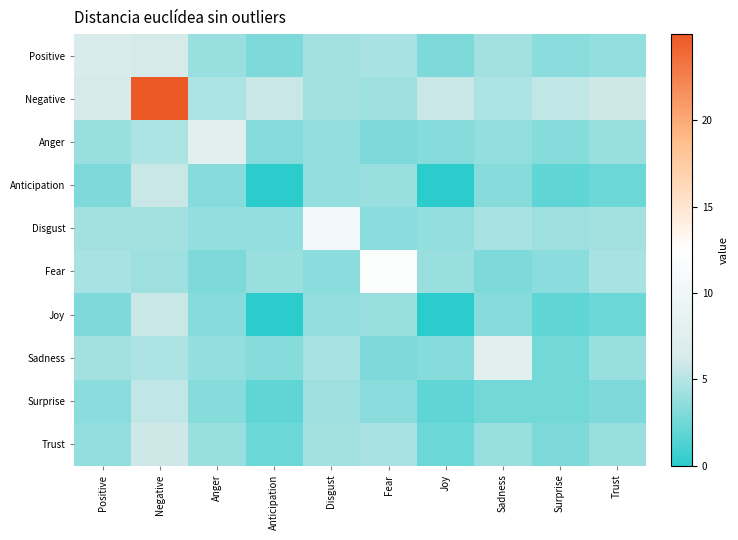

Reading right to left, transcribe all the data shown in this chart.

Positive: Trust=3.7	Surprise=3.5	Sadness=4.4	Joy=2.9	Fear=4.6	Disgust=4.4	Anticipation=2.9	Anger=3.9	Negative=6.2	Positive=6.6
Negative: Trust=5.9	Surprise=5.4	Sadness=4.7	Joy=5.7	Fear=4.2	Disgust=4.4	Anticipation=5.7	Anger=4.7	Negative=25.0	Positive=6.2
Anger: Trust=3.9	Surprise=3.2	Sadness=3.7	Joy=3.2	Fear=2.9	Disgust=3.7	Anticipation=3.2	Anger=7.9	Negative=4.7	Positive=3.9
Anticipation: Trust=2.3	Surprise=1.9	Sadness=3.2	Joy=0.0	Fear=3.9	Disgust=3.7	Anticipation=0.0	Anger=3.2	Negative=5.7	Positive=2.9
Disgust: Trust=4.4	Surprise=4.2	Sadness=4.6	Joy=3.7	Fear=3.5	Disgust=10.5	Anticipation=3.7	Anger=3.7	Negative=4.4	Positive=4.4
Fear: Trust=4.6	Surprise=3.5	Sadness=2.9	Joy=3.9	Fear=11.8	Disgust=3.5	Anticipation=3.9	Anger=2.9	Negative=4.2	Positive=4.6
Joy: Trust=2.3	Surprise=1.9	Sadness=3.2	Joy=0.0	Fear=3.9	Disgust=3.7	Anticipation=0.0	Anger=3.2	Negative=5.7	Positive=2.9
Sadness: Trust=3.9	Surprise=2.6	Sadness=7.9	Joy=3.2	Fear=2.9	Disgust=4.6	Anticipation=3.2	Anger=3.7	Negative=4.7	Positive=4.4
Surprise: Trust=2.9	Surprise=2.6	Sadness=2.6	Joy=1.9	Fear=3.5	Disgust=4.2	Anticipation=1.9	Anger=3.2	Negative=5.4	Positive=3.5
Trust: Trust=3.9	Surprise=2.9	Sadness=3.9	Joy=2.3	Fear=4.6	Disgust=4.4	Anticipation=2.3	Anger=3.9	Negative=5.9	Positive=3.7